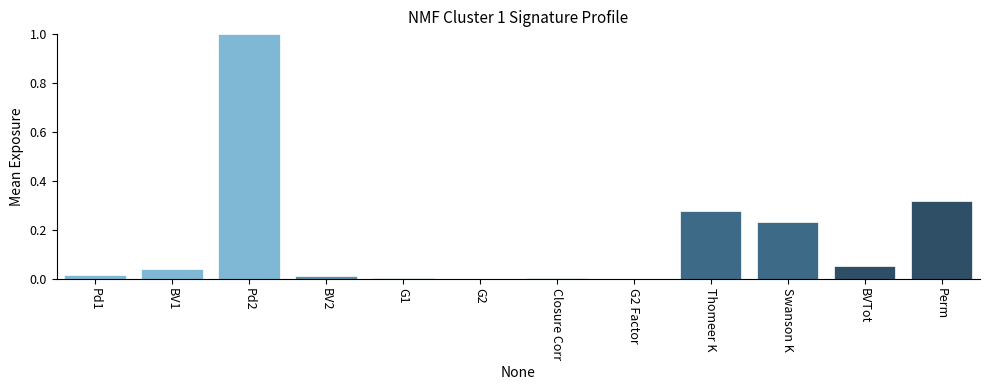

At which category does the chart reach its peak across all series?

Pd2